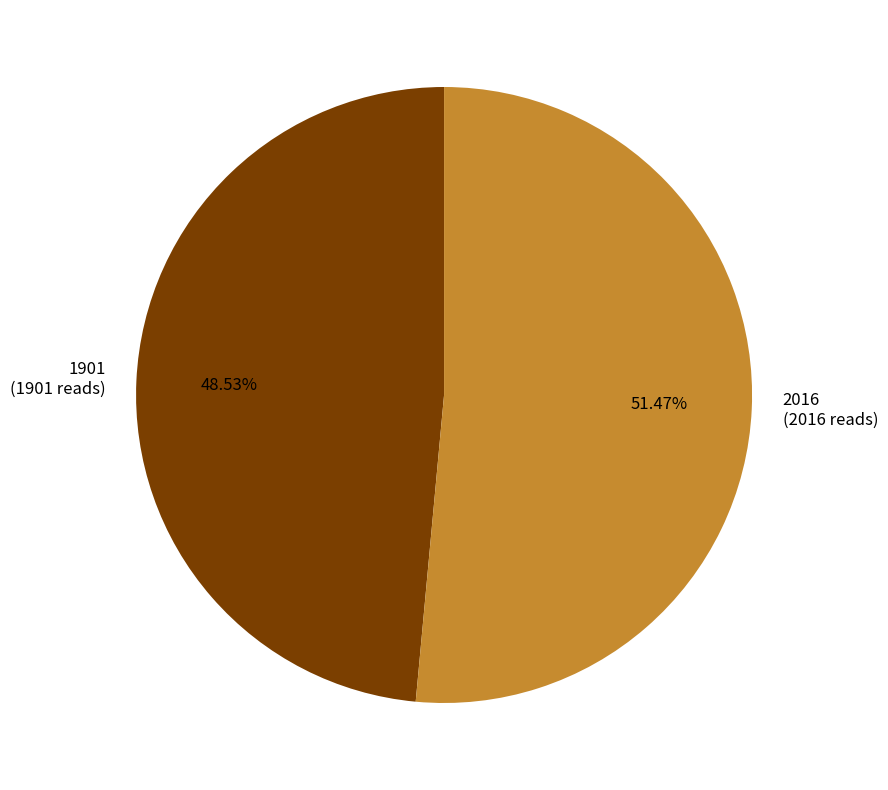

Between 1901 and 2016, which is larger?

2016